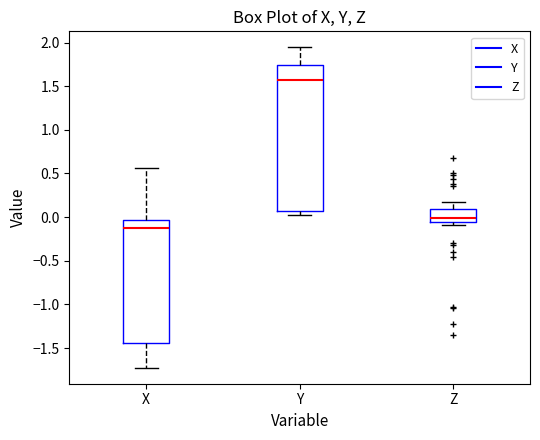

Reading left to right, read every box against the y-axis: the position of its median line, the range the box covers, and the ends of its whiskers. The values are not printed on the chart, so give them approximately, as read against the axis.

X: median -0.10, box -1.45 to -0.05, whiskers -1.70 to 0.55
Y: median 1.55, box 0.05 to 1.75, whiskers 0.05 (just below the box's lower edge) to 1.95
Z: median 0.00, box -0.05 to 0.10, whiskers -0.10 to 0.15